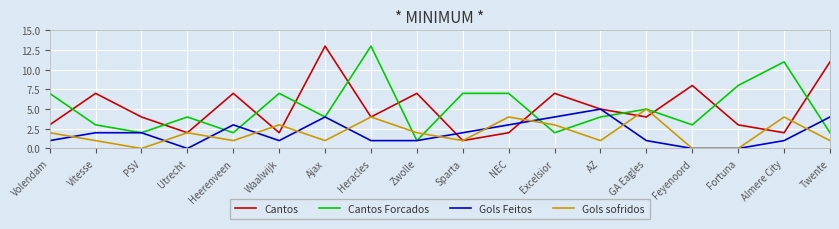

True or false: Cantos Forcados and Gols Feitos intersect in this chart.

True